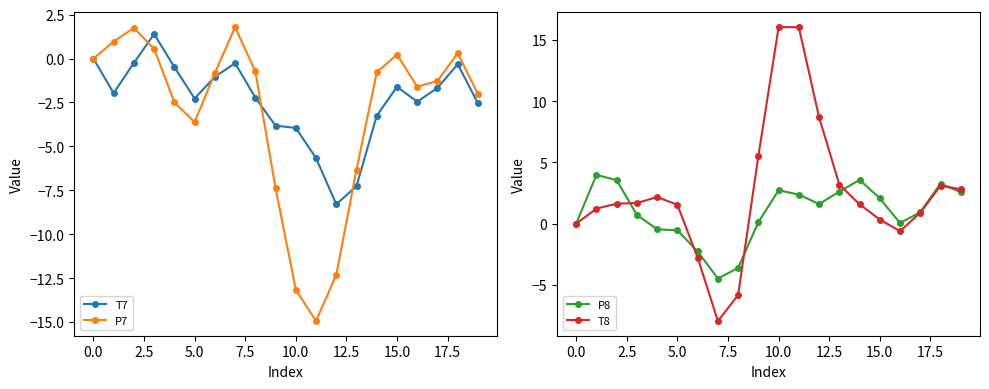

True or false: T8 has more than 1 interior local peaks.

True